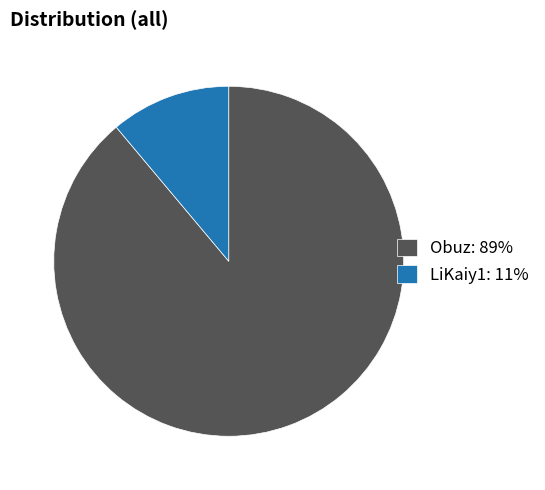

Does LiKaiy1 account for over 50% of the chart?

No